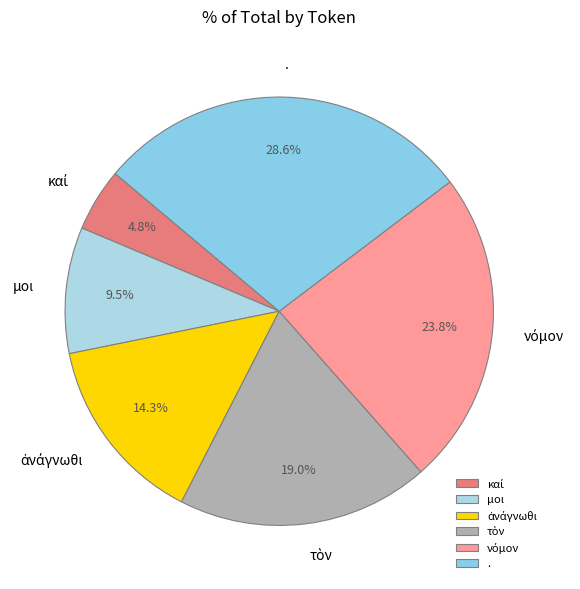

What is the largest slice in the pie chart?

.